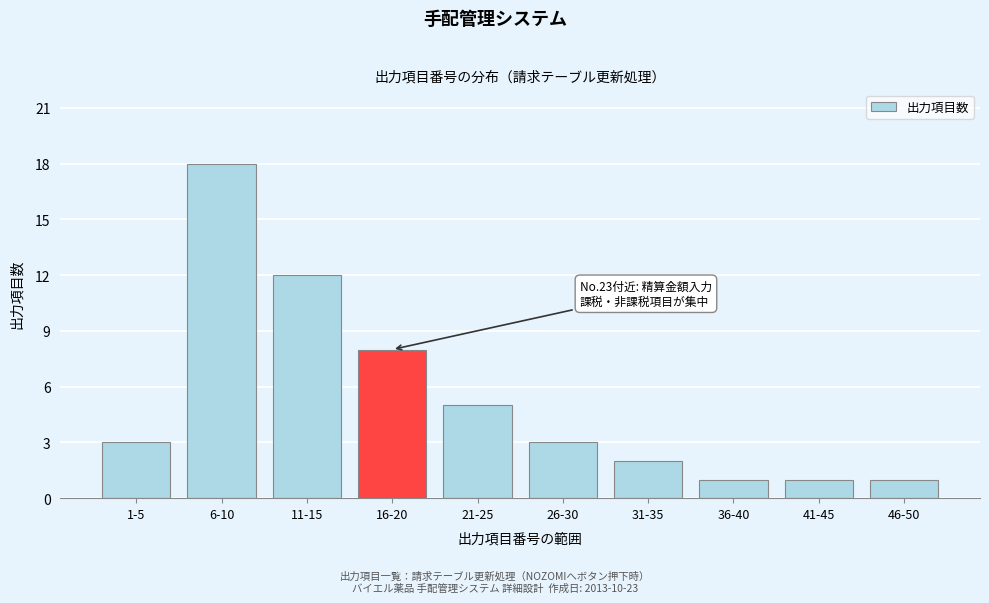

Reading left to right, extract all data points from this chart.

3	18	12	8	5	3	2	1	1	1